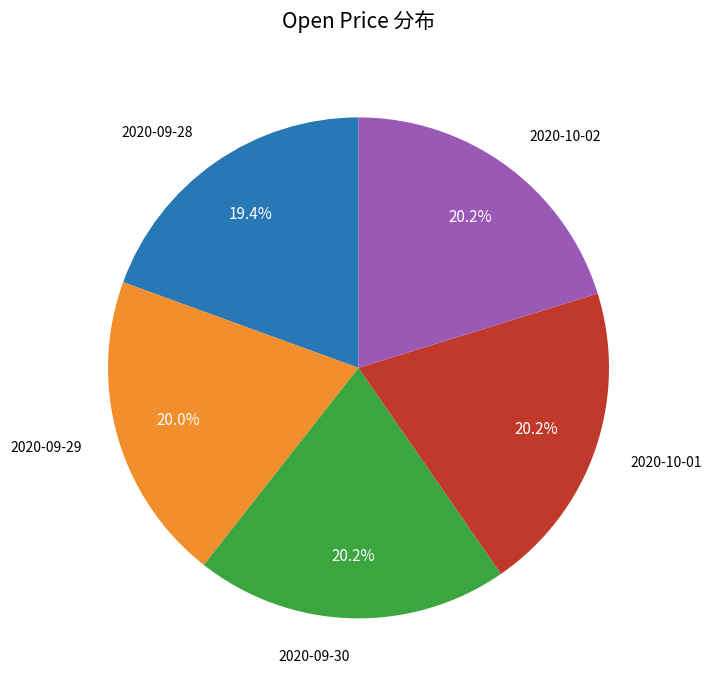

What is the ratio of the value at 2020-09-30 to the value at 2020-09-28?

1.0